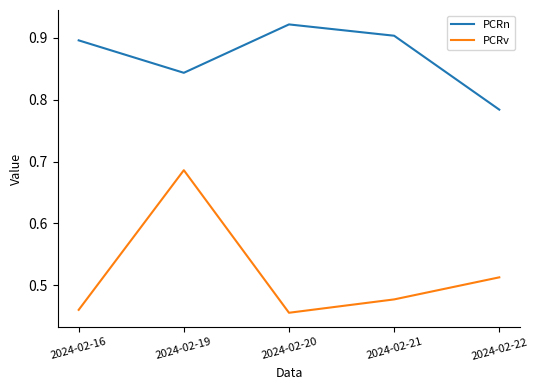

The PCRv series shows 0.3 at 2024-02-21. True or false?

False